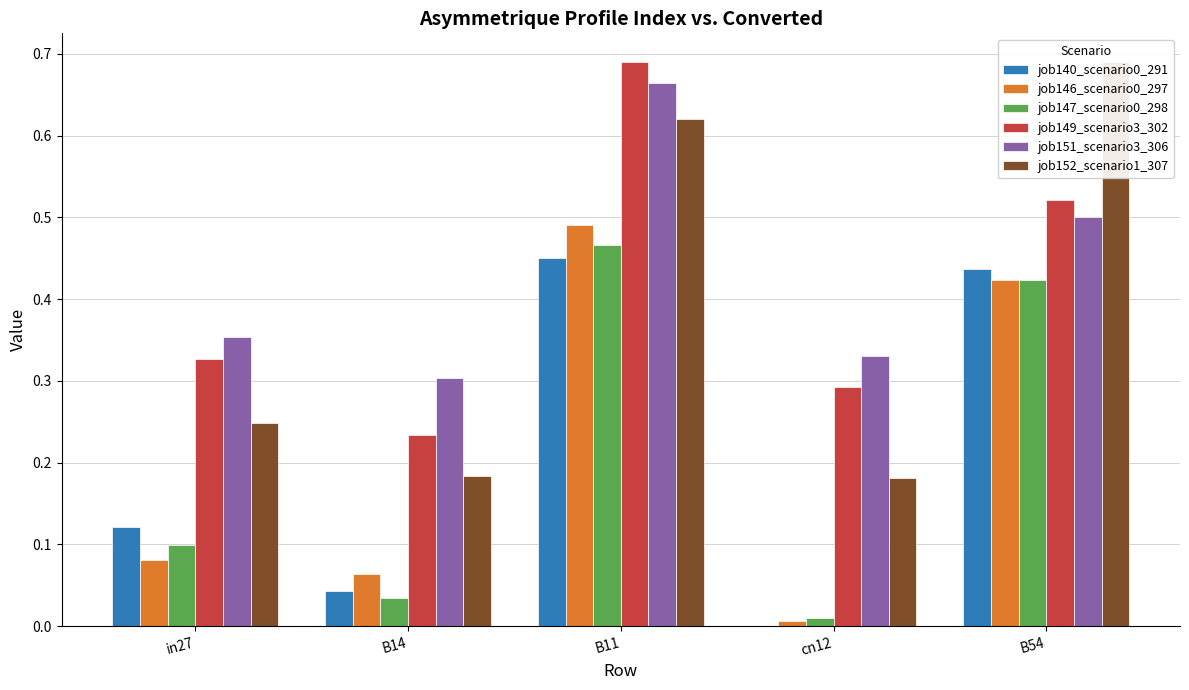

What is the difference between the maximum and minimum values in the job152_scenario1_307 series?

0.5